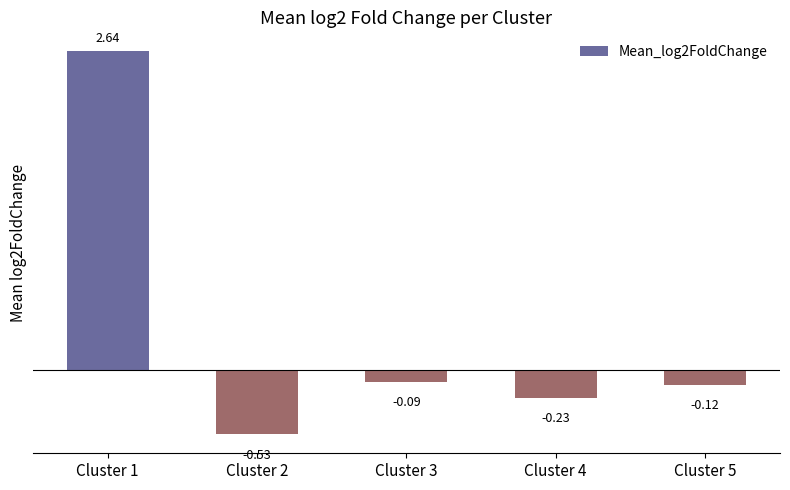

How many data points does each series have?

5